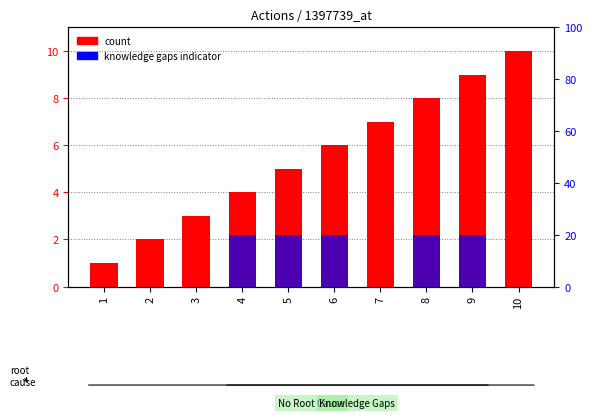

List the series in order of their overall mean, lowest first.

count, knowledge gaps indicator